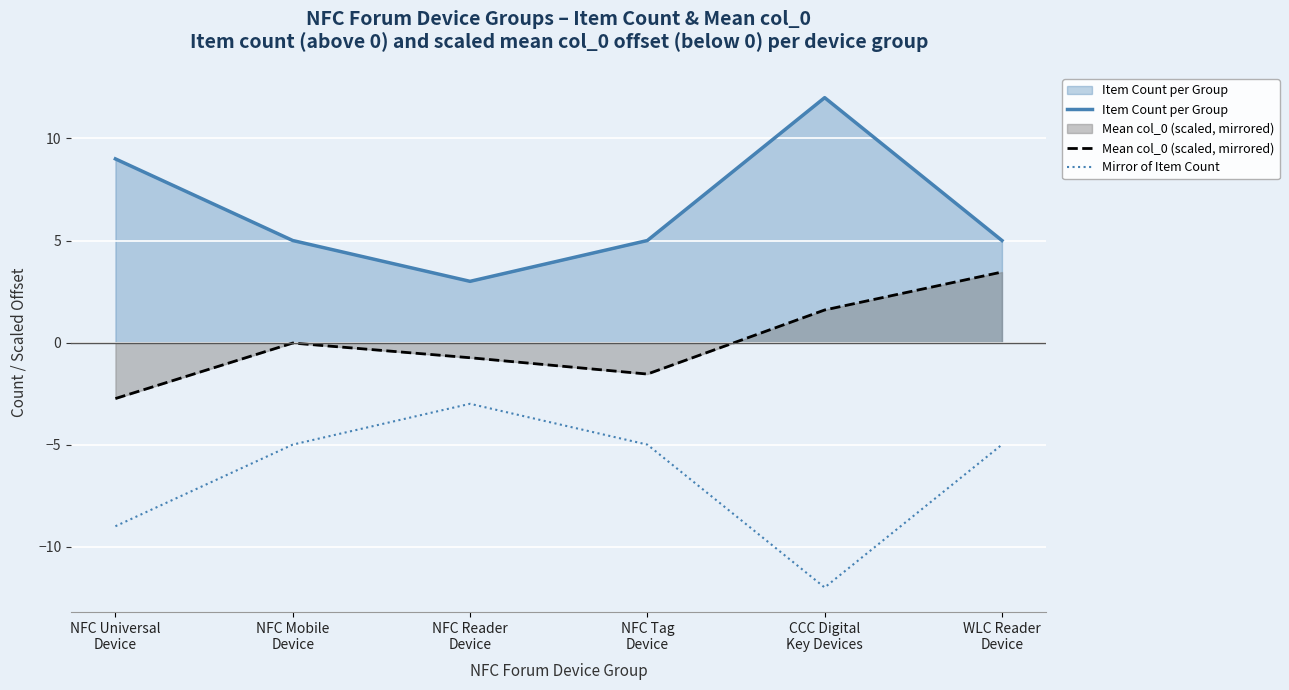

What is the difference between the Mean col_0 (scaled, mirrored) values at WLC Reader
Device and NFC Reader
Device?

4.2